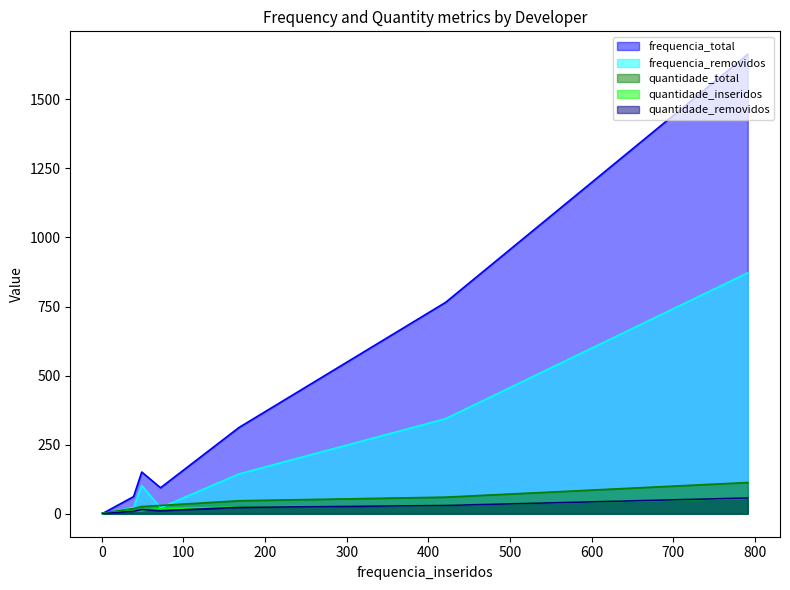

What is the maximum value for quantidade_total?

113